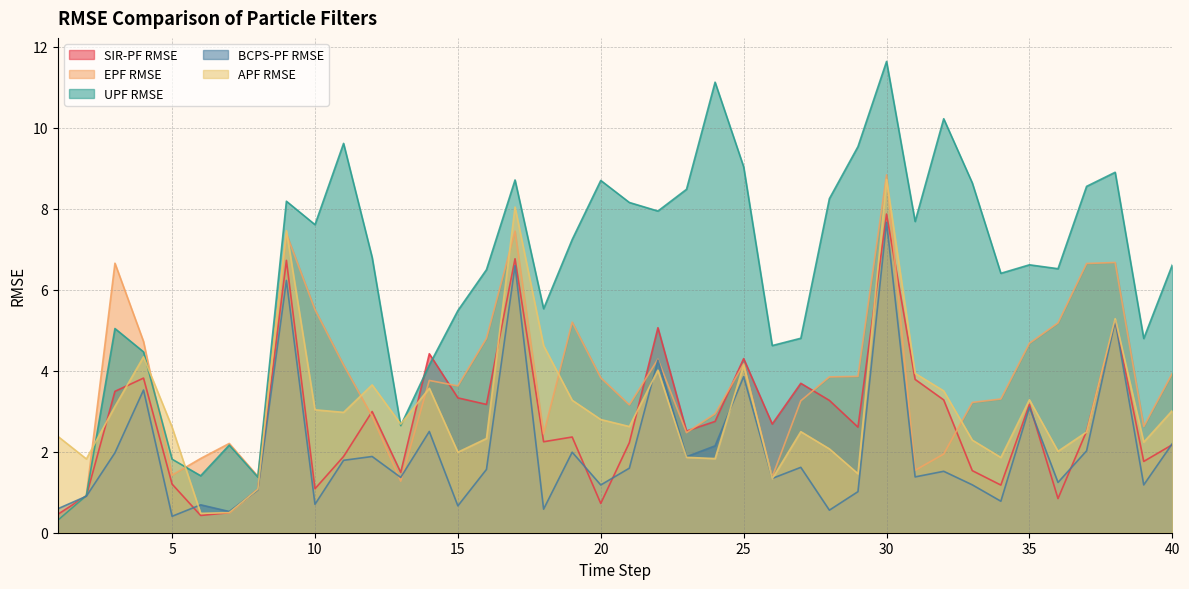

How many lines are shown in the chart?

5